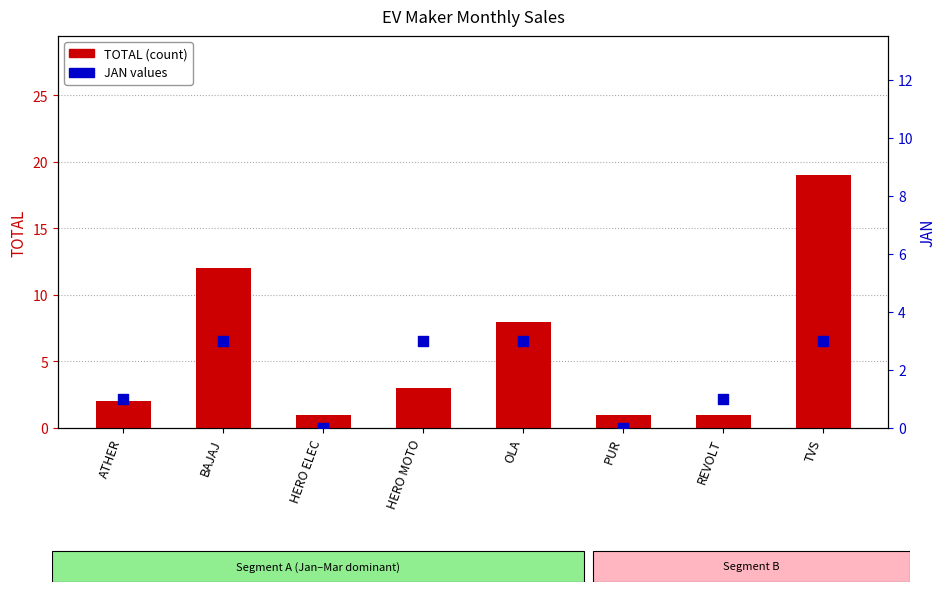

Which series contains the highest Y value?

TOTAL